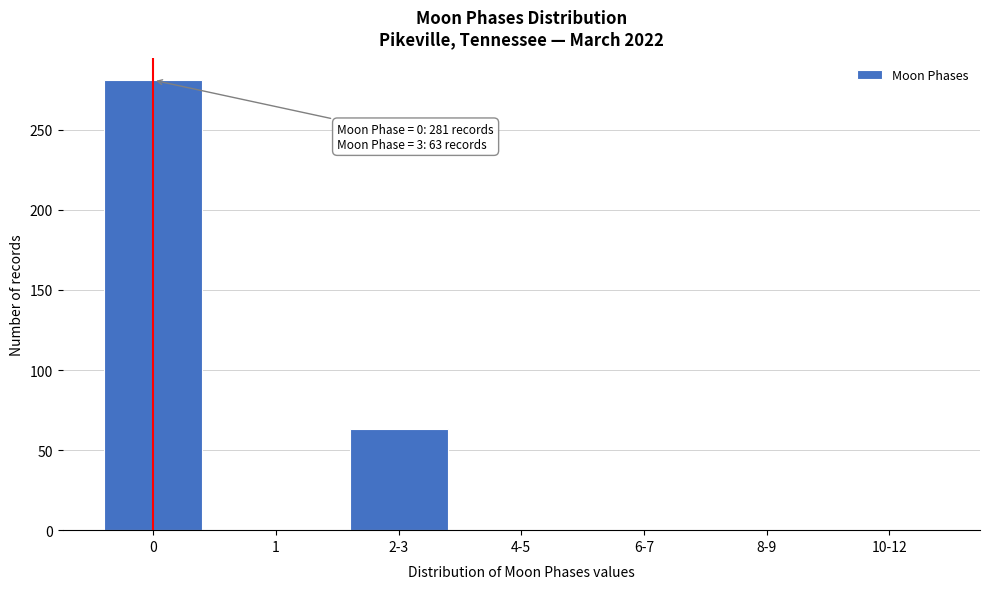

Reading right to left, what are all the values shown in this chart?

10-12=0	8-9=0	6-7=0	4-5=0	2-3=63	1=0	0=281